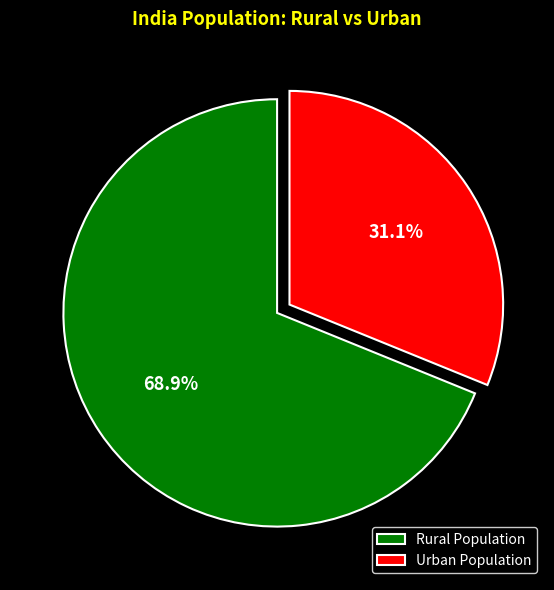

To the nearest percent, what percentage of the pie is Rural?

69%